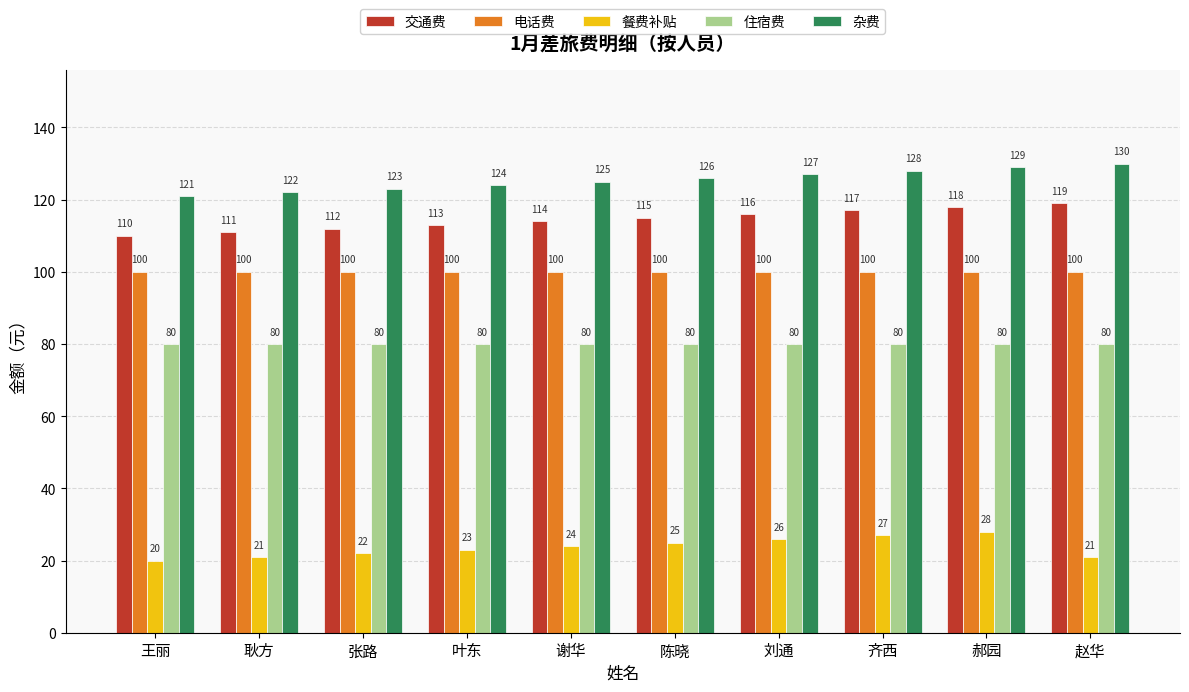

At 王丽, list the series in order from smallest to largest.

餐费补贴, 住宿费, 电话费, 交通费, 杂费